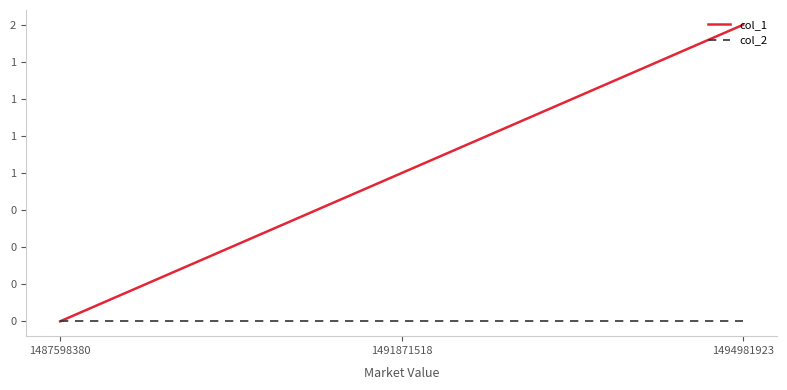

The value of col_1 at 1491871518 is 0. True or false?

False